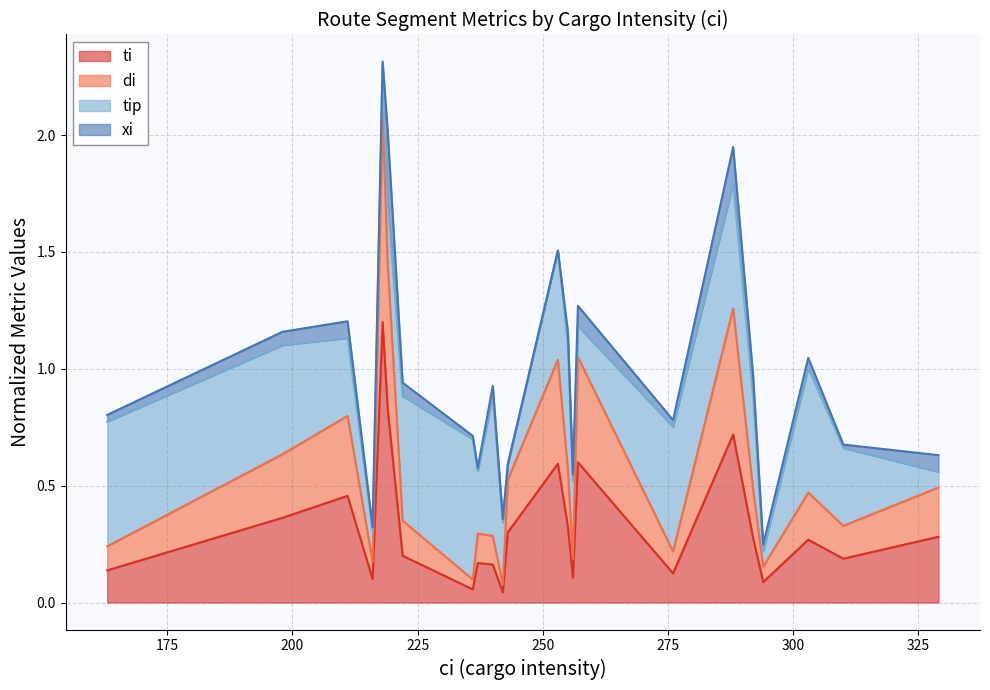

At which category does ti reach its first local valley?

216